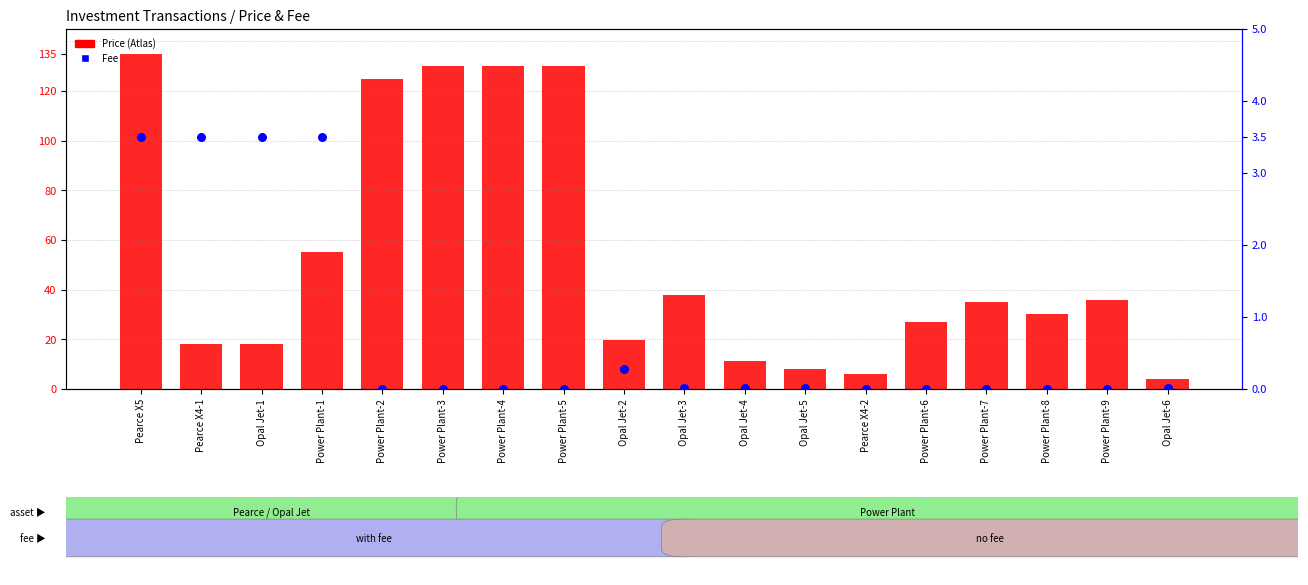

Which series has the largest total across all categories?

Price